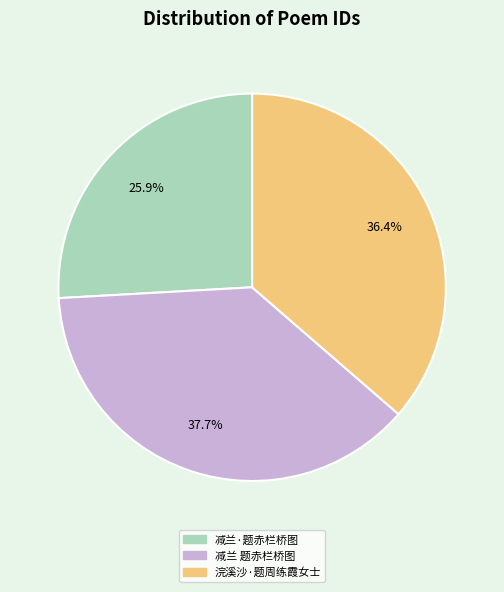

How many slices are in this pie chart?

3